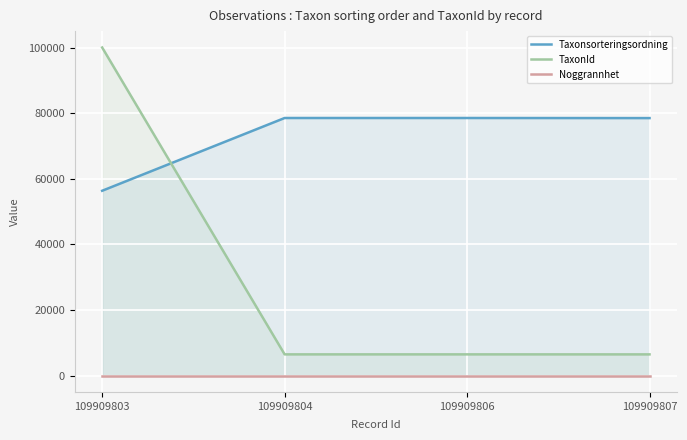

What is the spread (max minus min) of values at 109909803?

100099